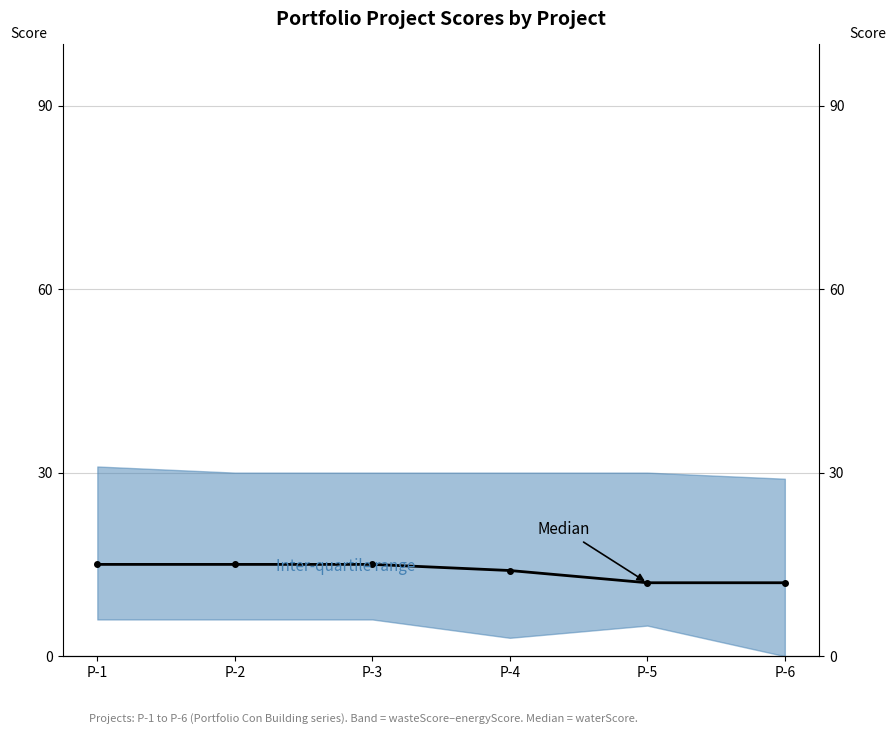

What is the difference between the maximum and minimum values?

3